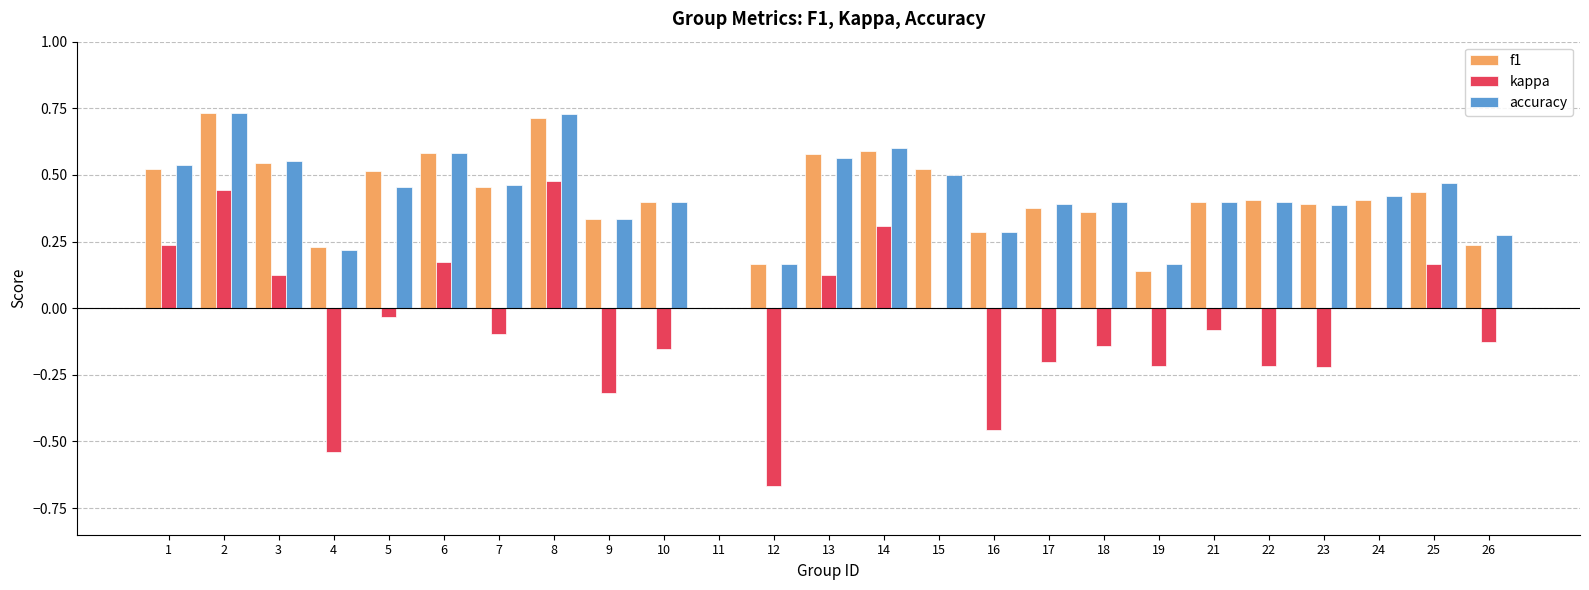

Does the chart contain stacked bars?

No